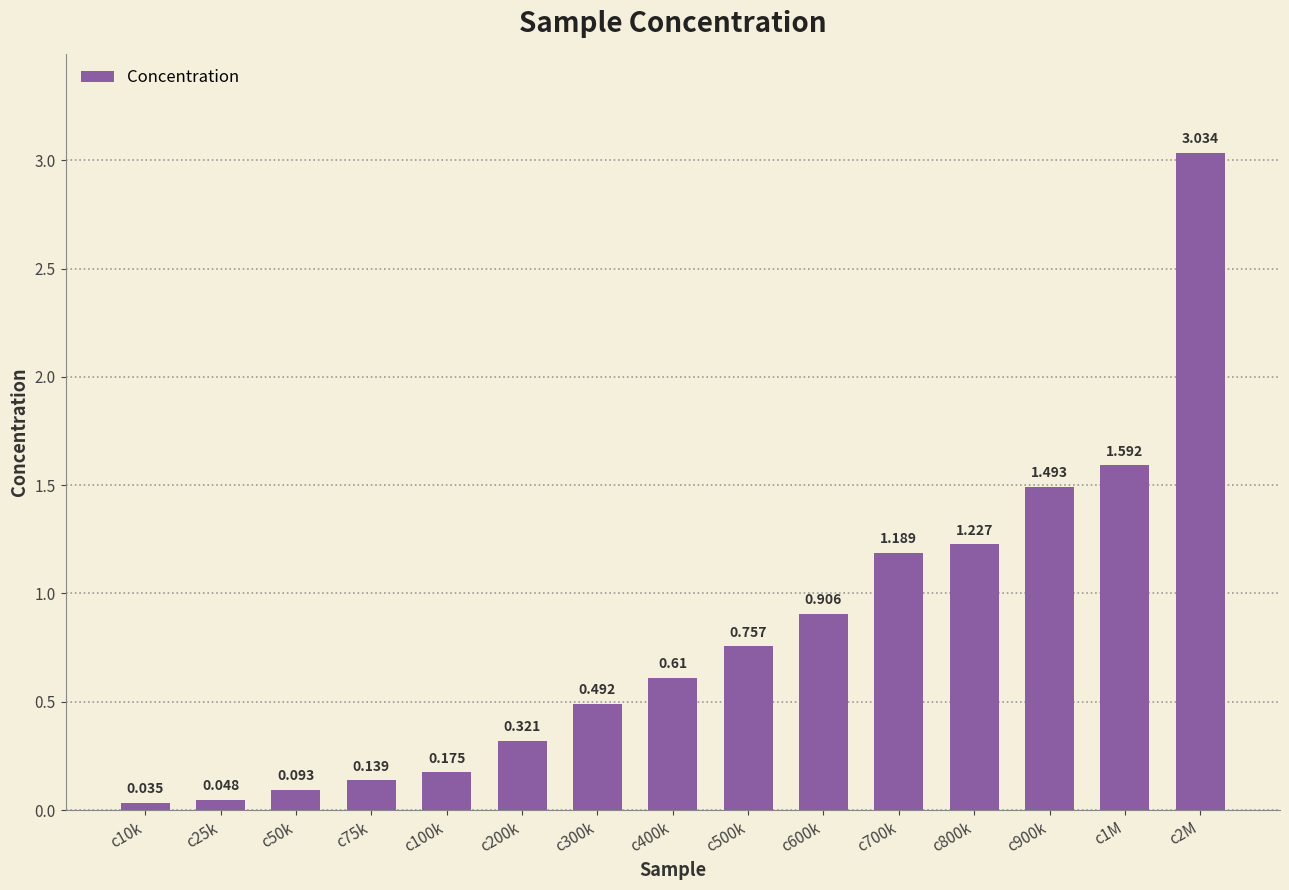

Reading left to right, extract all data points from this chart.

0.0	0.0	0.1	0.1	0.2	0.3	0.5	0.6	0.8	0.9	1.2	1.2	1.5	1.6	3.0